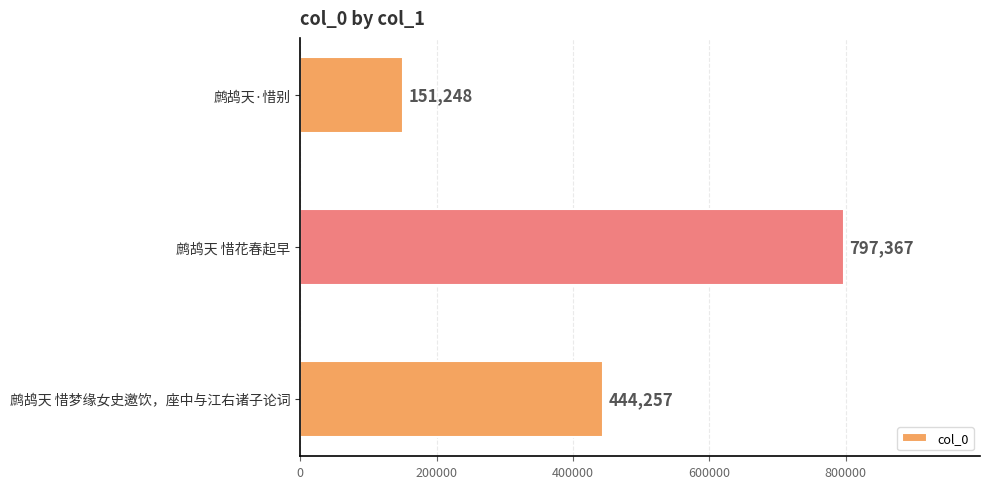

List the labels in order of value, smallest first.

鹧鸪天·惜别, 鹧鸪天 惜梦缘女史邀饮，座中与江右诸子论词, 鹧鸪天 惜花春起早